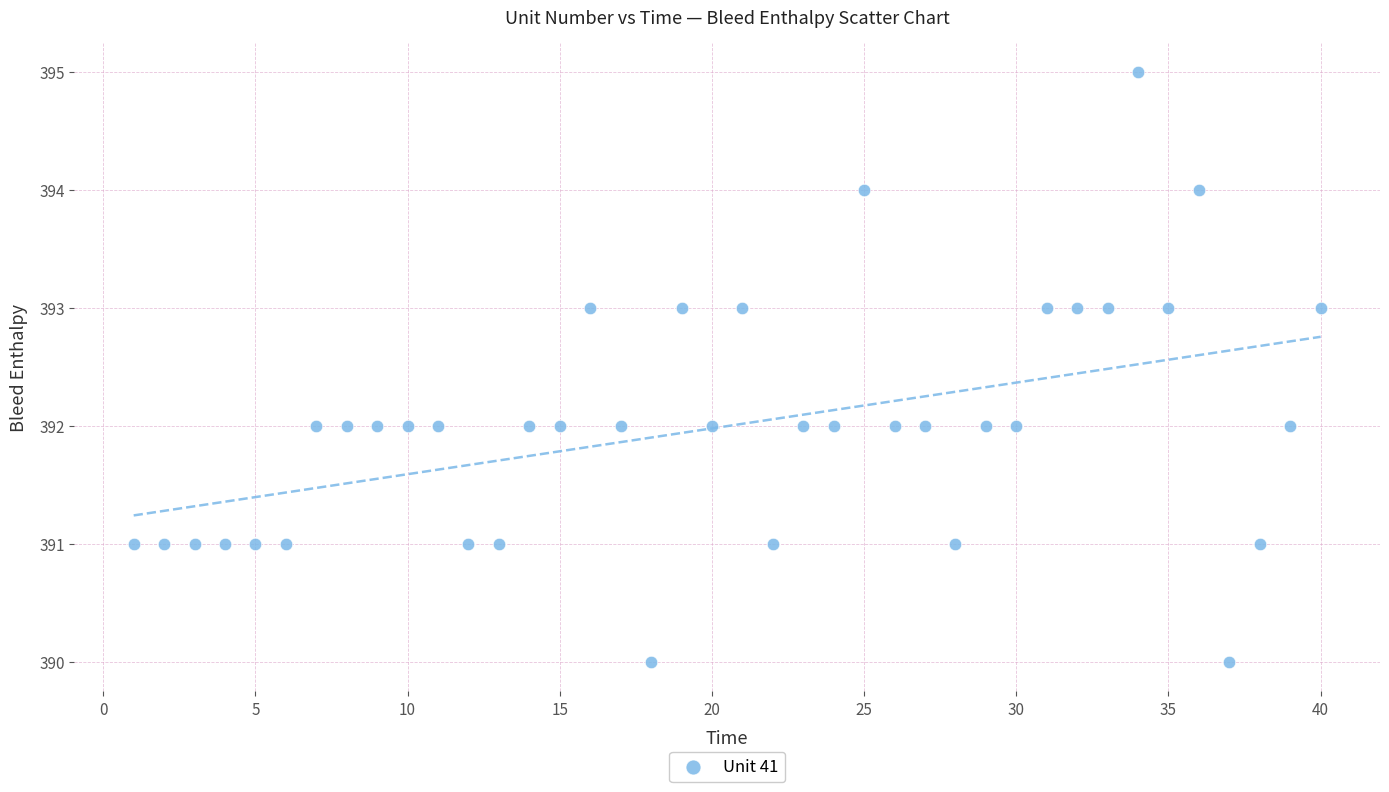

What is the range of Y values (max minus min)?

5